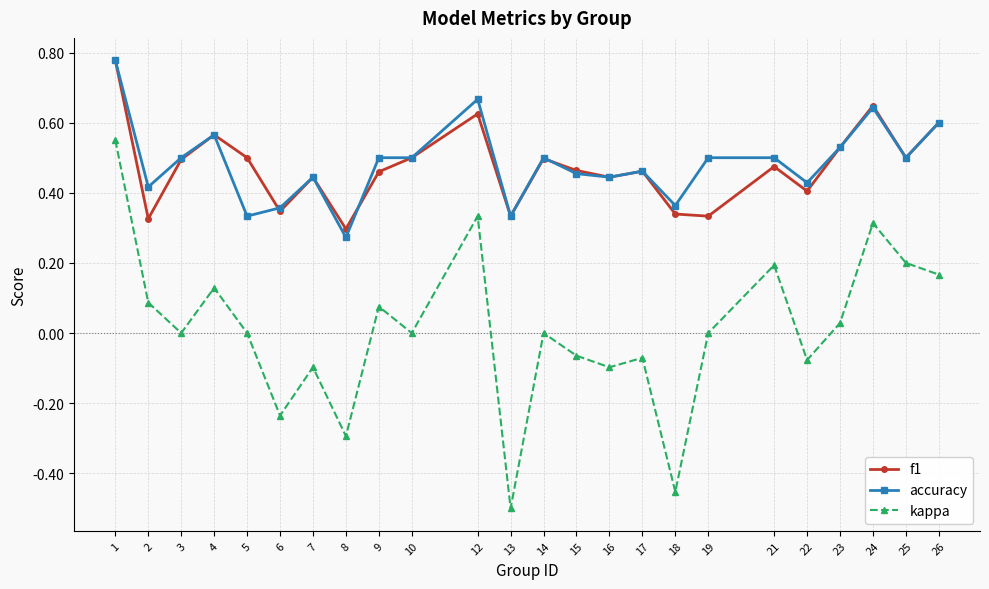

Is the value of f1 at 10 greater than the value of accuracy at 7?

Yes